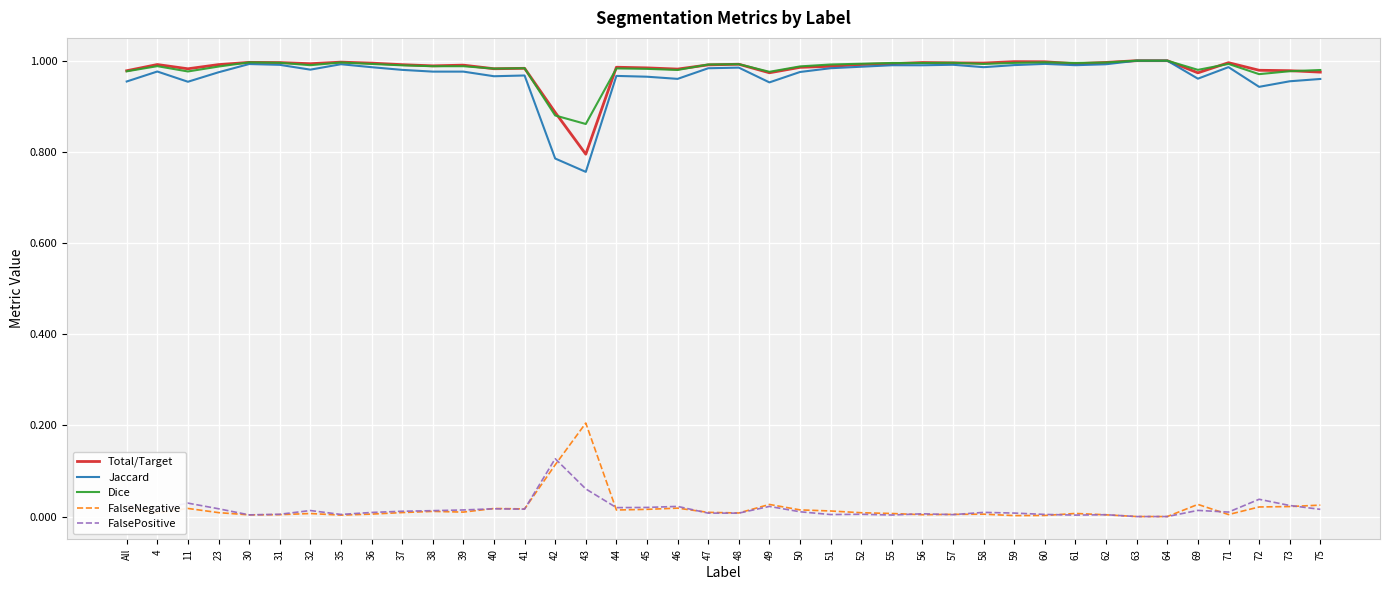

True or false: FalseNegative and Jaccard cross at least once.

False